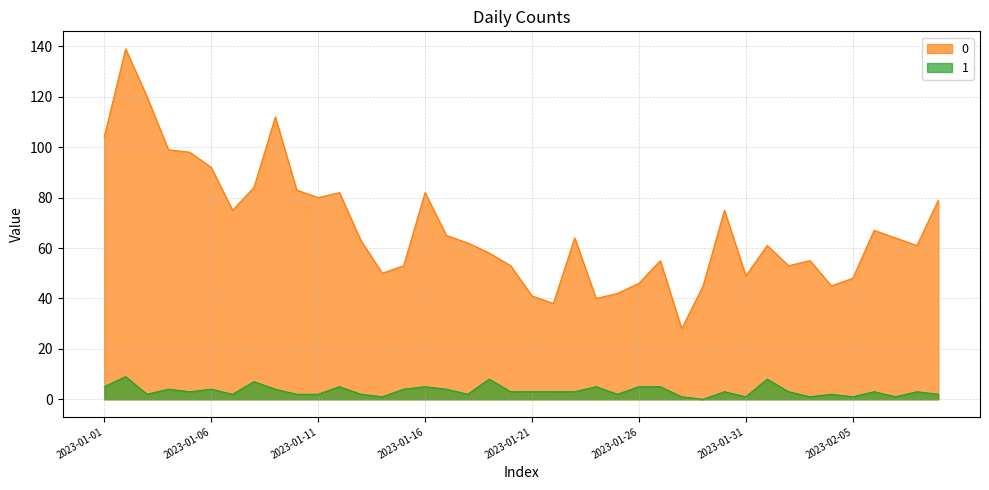

How many interior local valleys does the 1 series have?

11